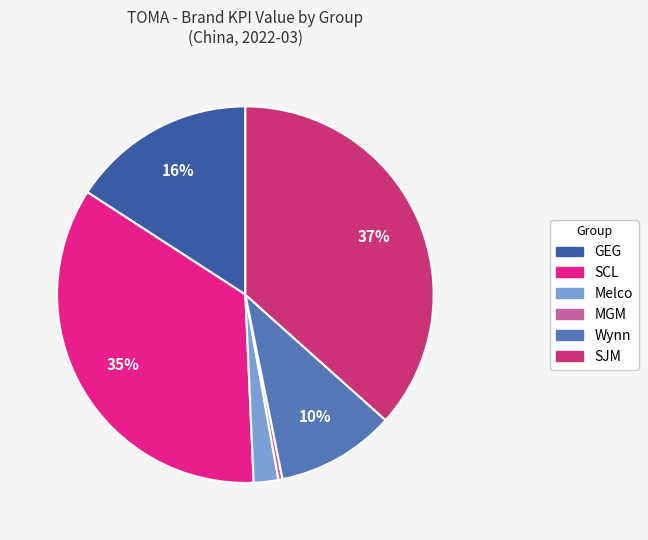

Count the number of slices in the pie.

6